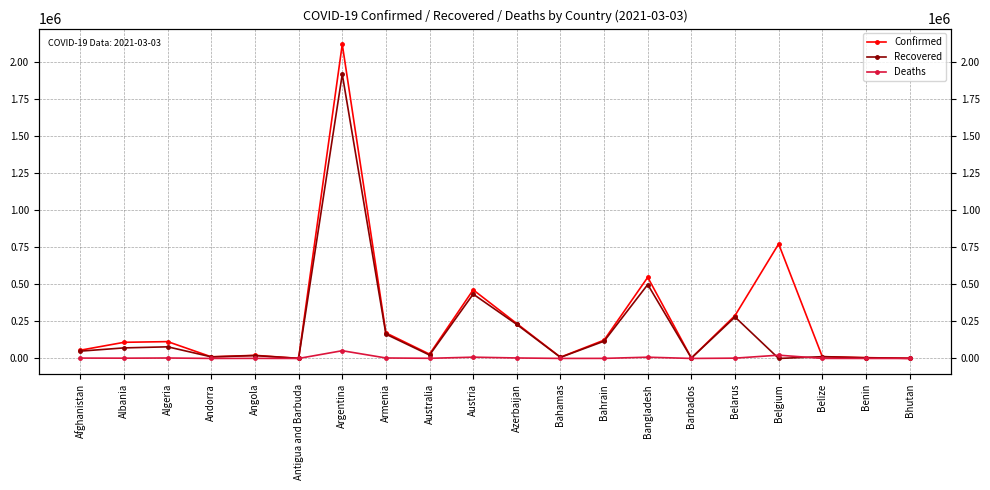

At how many categories does at least one series exceed 1787235?

1